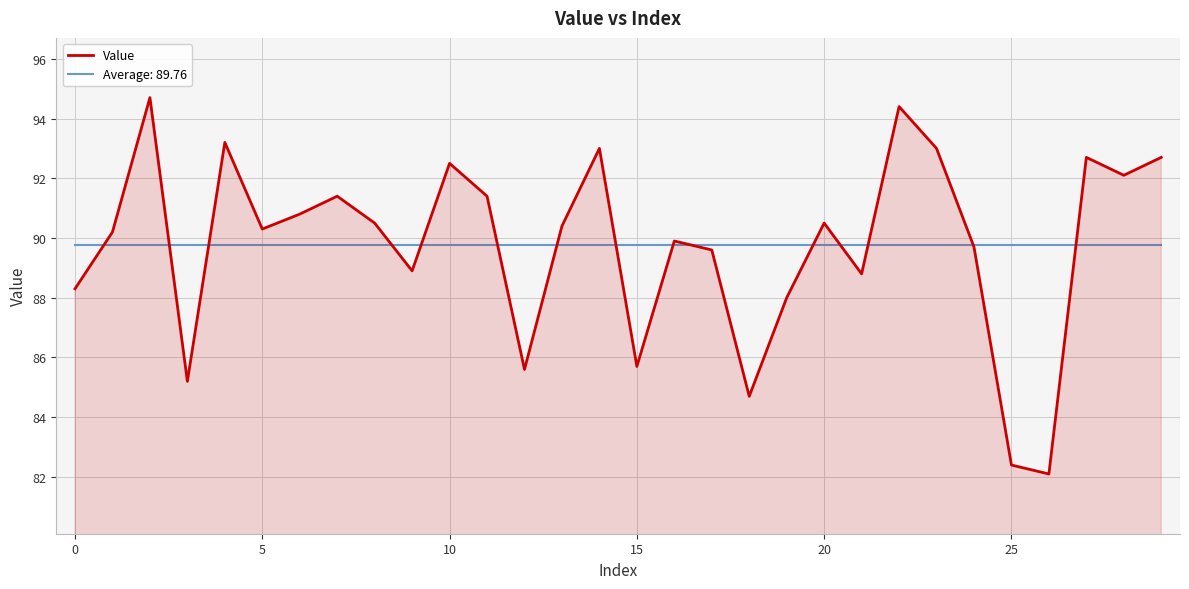

How many distinct data groups are displayed?

2